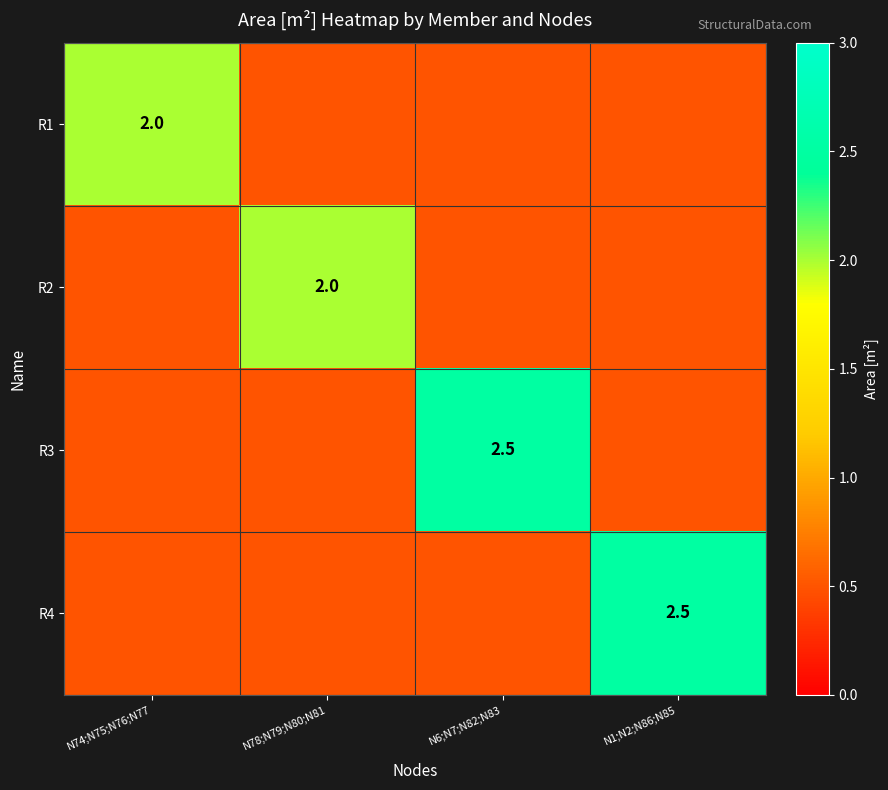

Which has a higher value, N74;N75;N76;N77 or N78;N79;N80;N81?

N74;N75;N76;N77